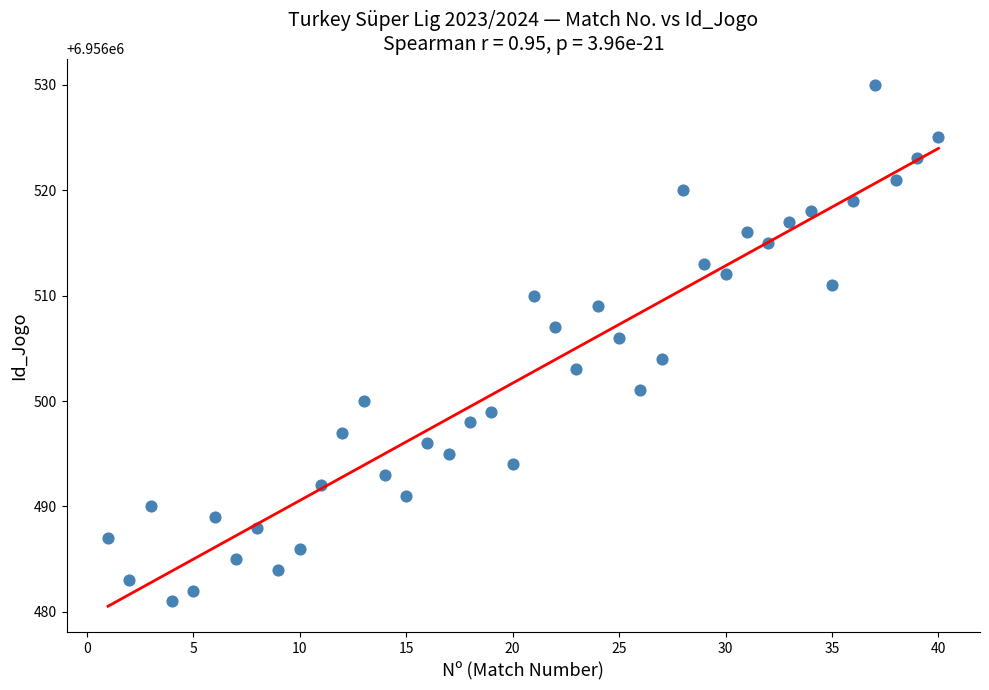

What is the range of Y values (max minus min)?

49